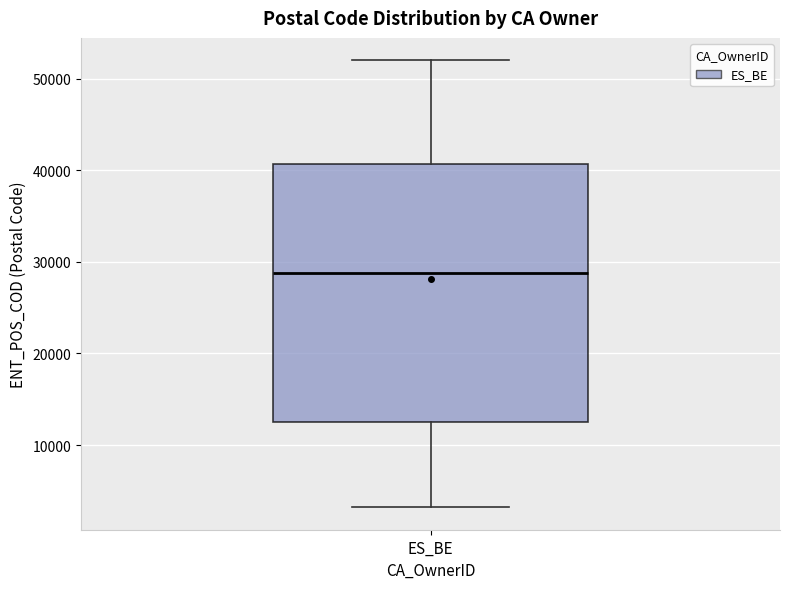

Read this box plot against the y-axis: the position of the median line, the range covered by the box, and the ends of both whiskers. The values are not printed on the chart, so give them approximately, as read against the axis.

median 29000, box 13000 to 41000, whiskers 3000 to 52000